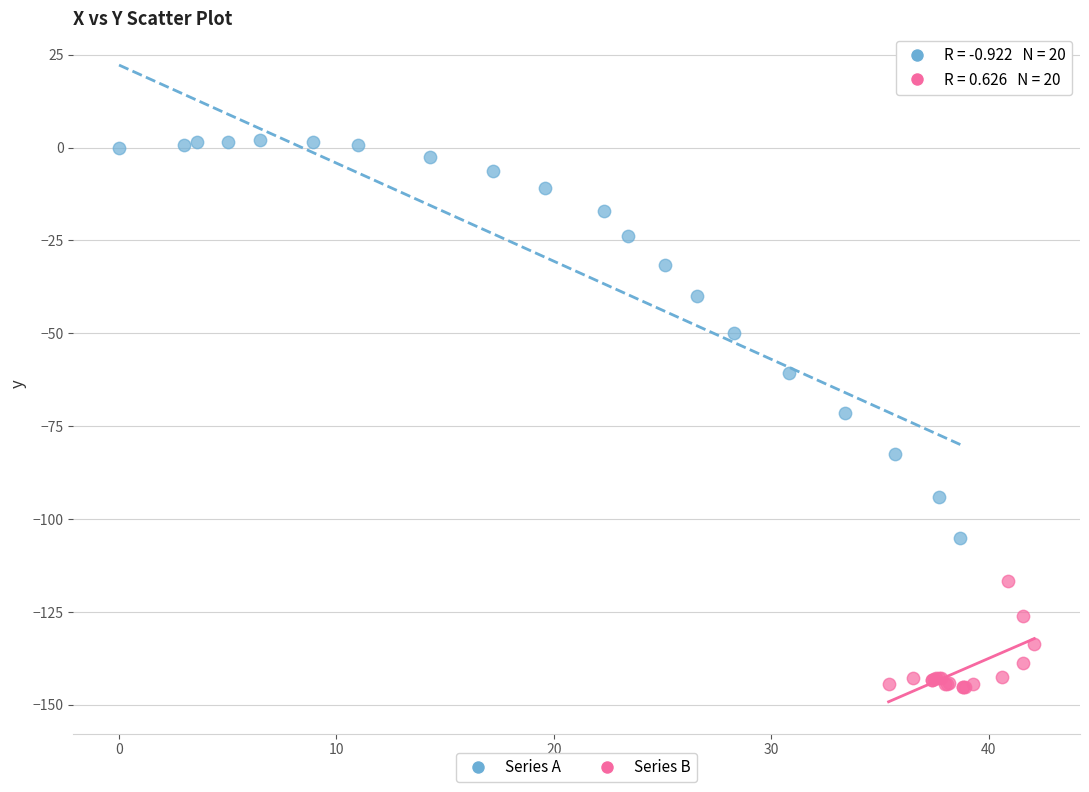

Which series contains the lowest Y value?

Series B